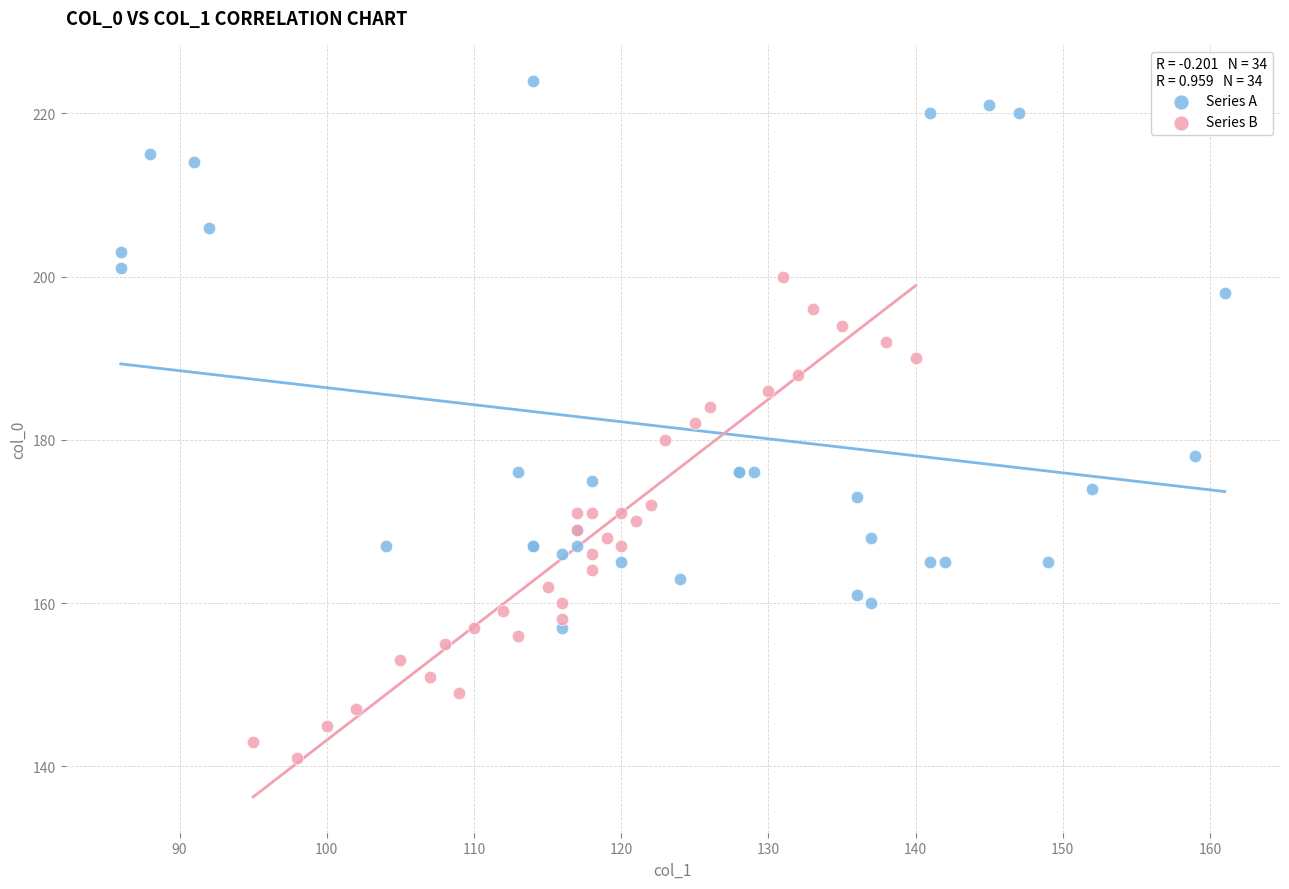

Which series contains the highest Y value?

Series A